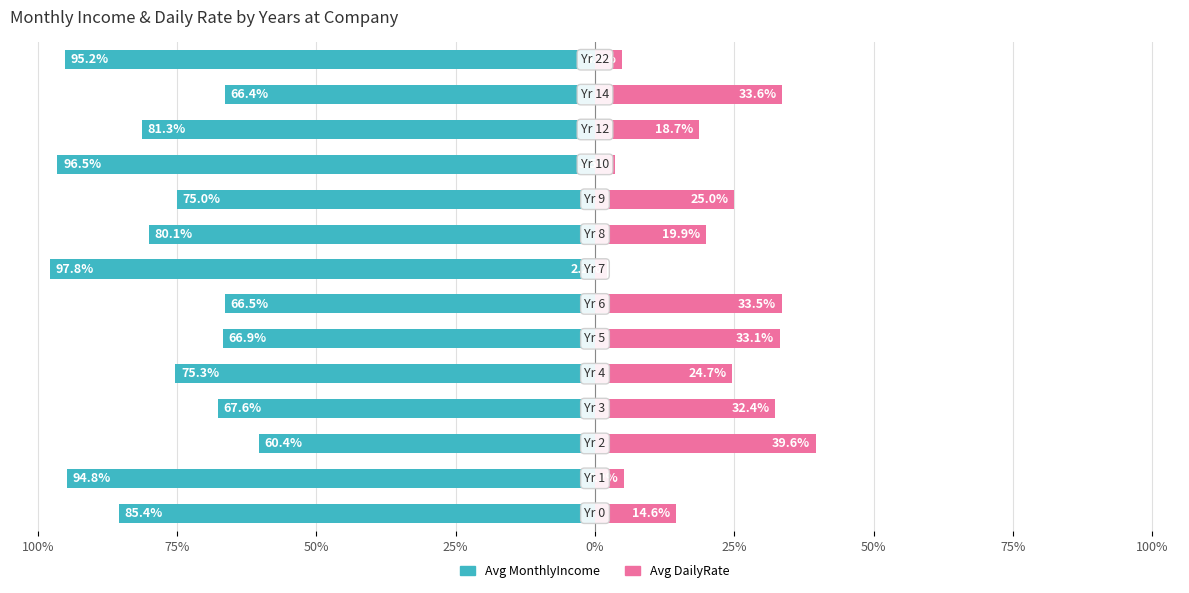

Which series changed the most between 11 and 13?

Avg MonthlyIncome